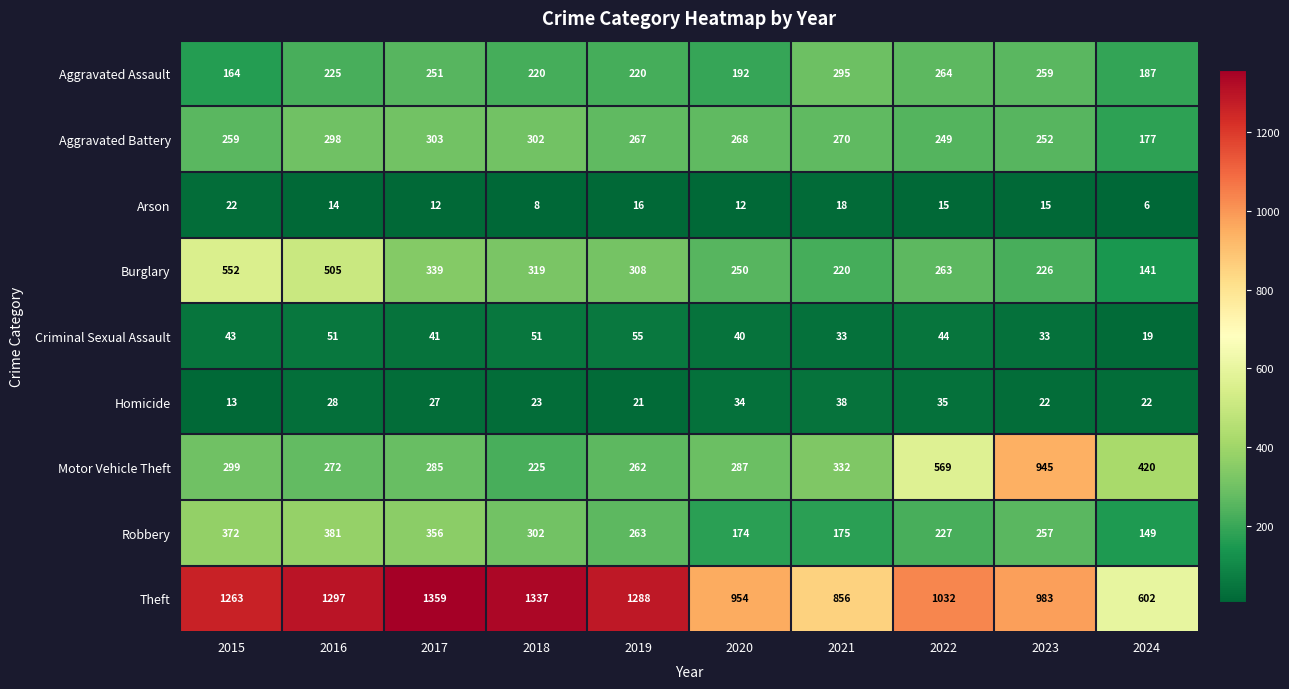

What is the sum of all Motor Vehicle Theft values?

3896